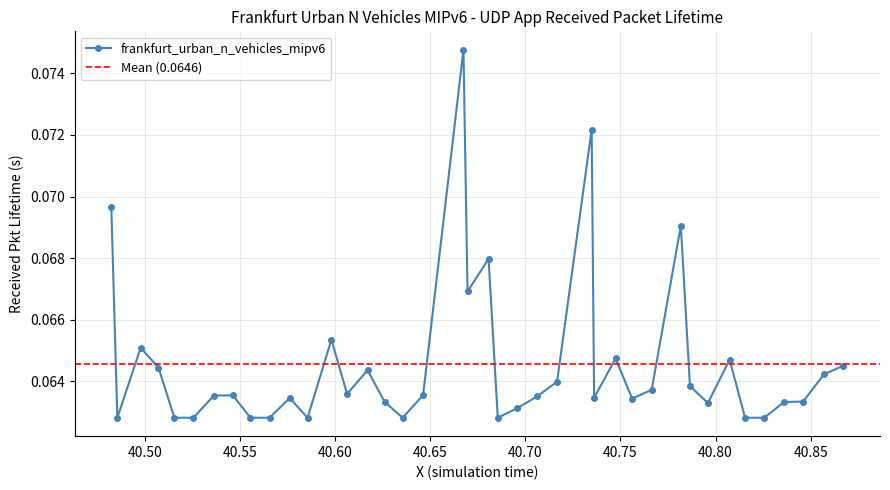

How many frankfurt_urban_n_vehicles_mipv6 values are between 0 and 1?

40